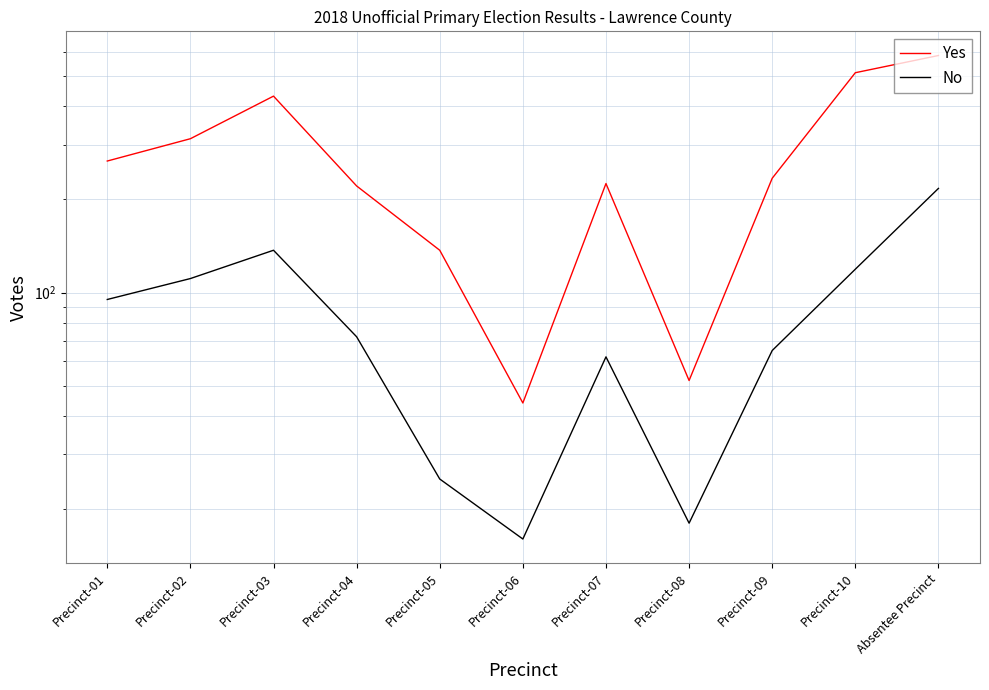

What is the difference between the maximum and minimum values in the Yes series?

539